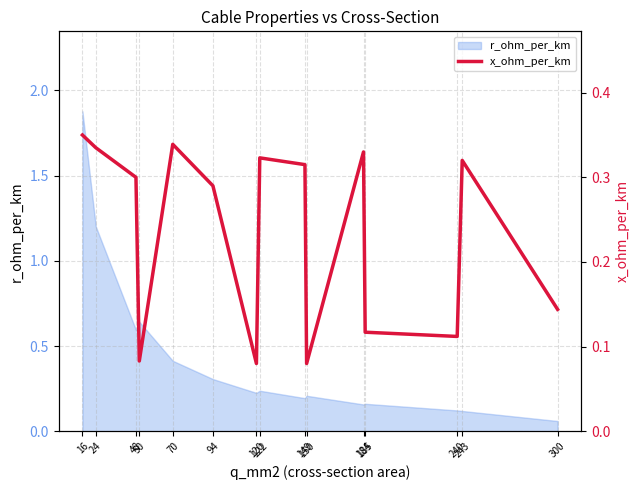

What is the highest value of the r_ohm_per_km series?

1.9